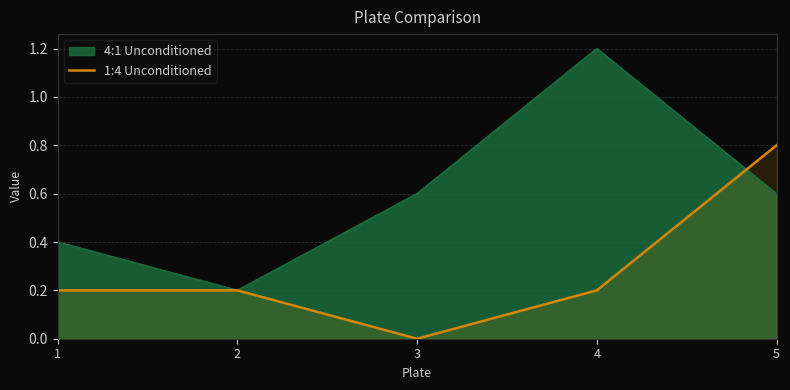

How many values exceed 0?

4